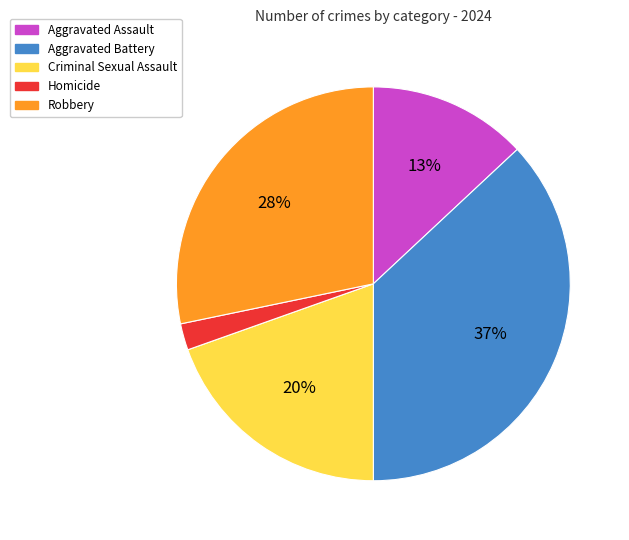

To the nearest percent, what percentage of the pie is Robbery?

28%